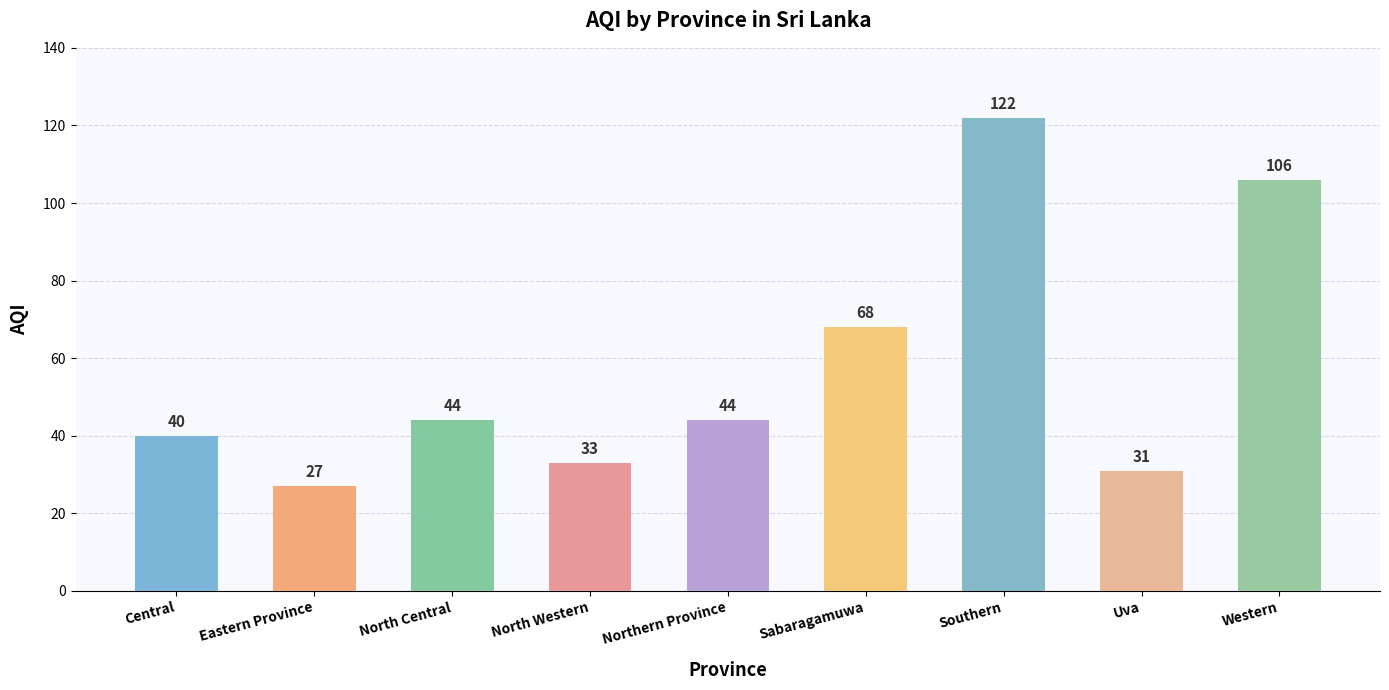

What is the maximum value shown in the chart?

122